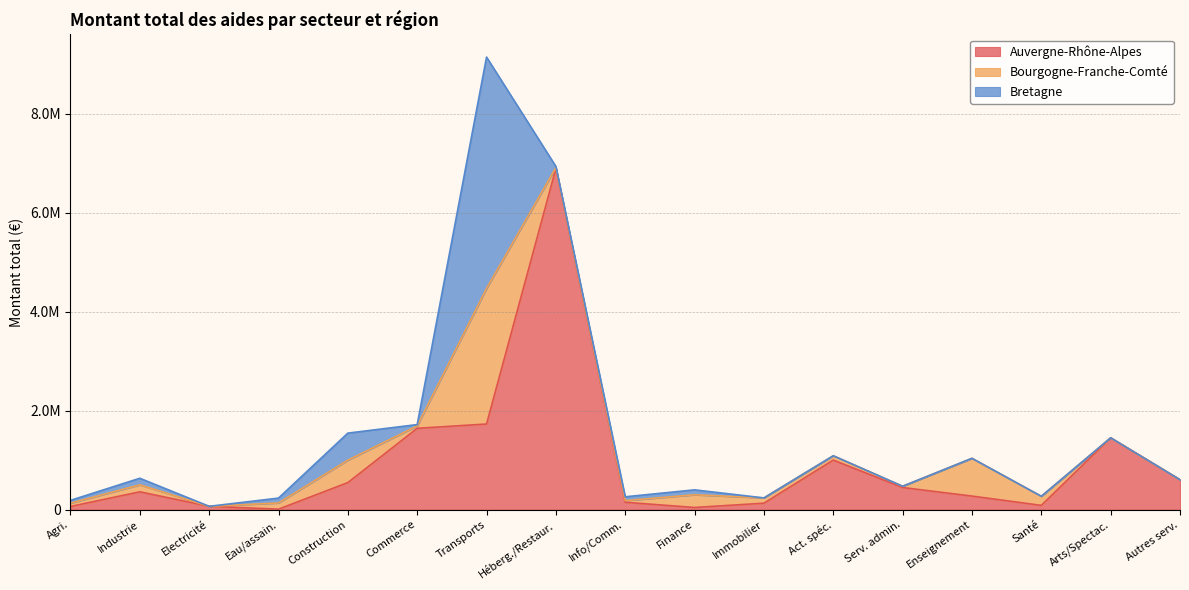

What is the value of the Bourgogne-Franche-Comté point at the 13th from the left?

25500.0